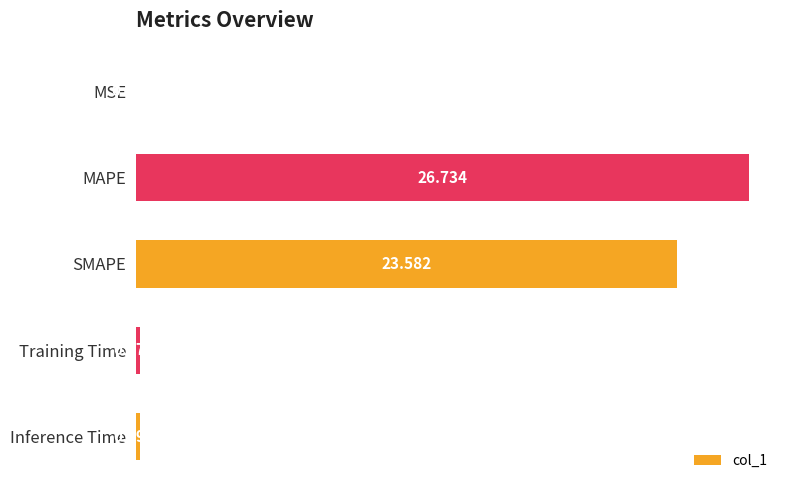

At which label is the value closest to 13?

SMAPE